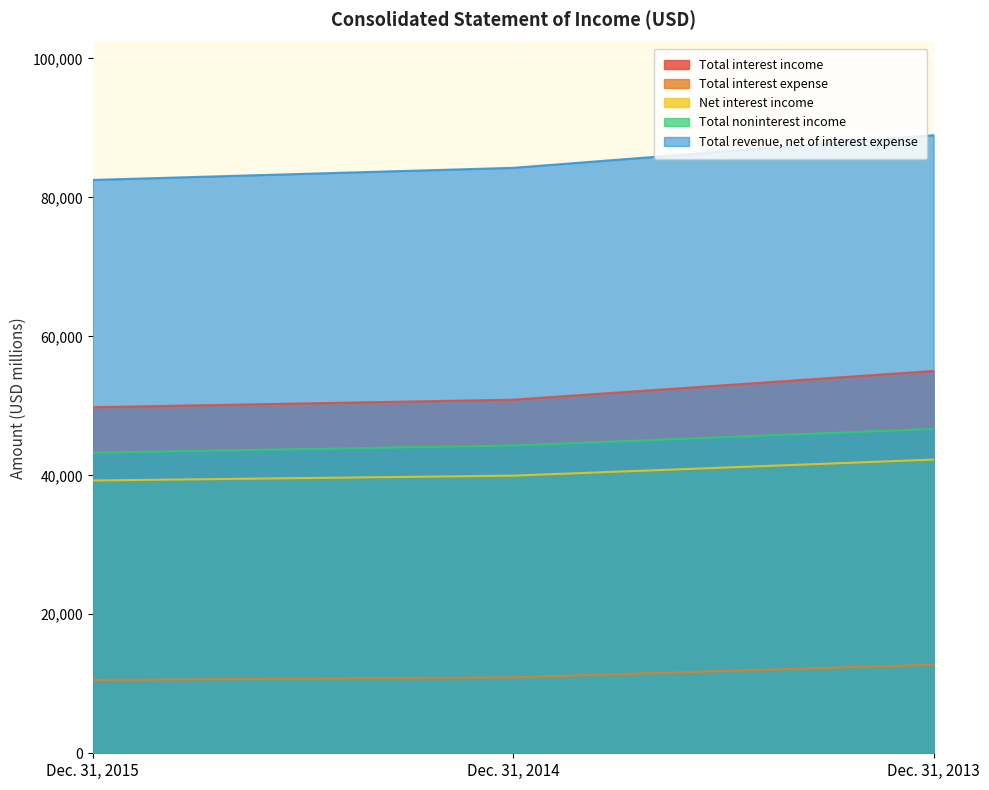

At which label is Total interest income closest to 52410?

Dec. 31, 2014